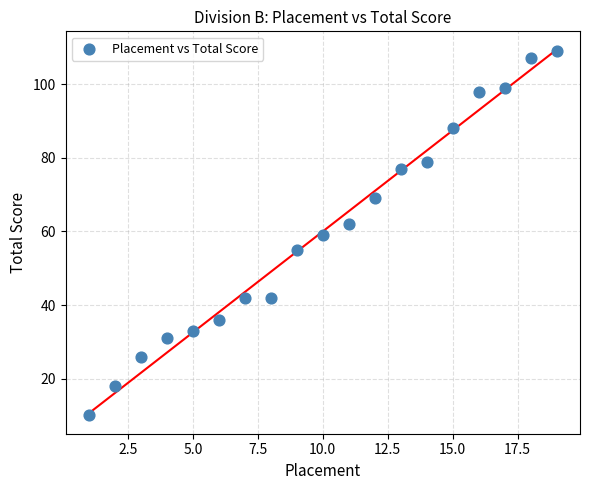

What is the range of Y values (max minus min)?

99